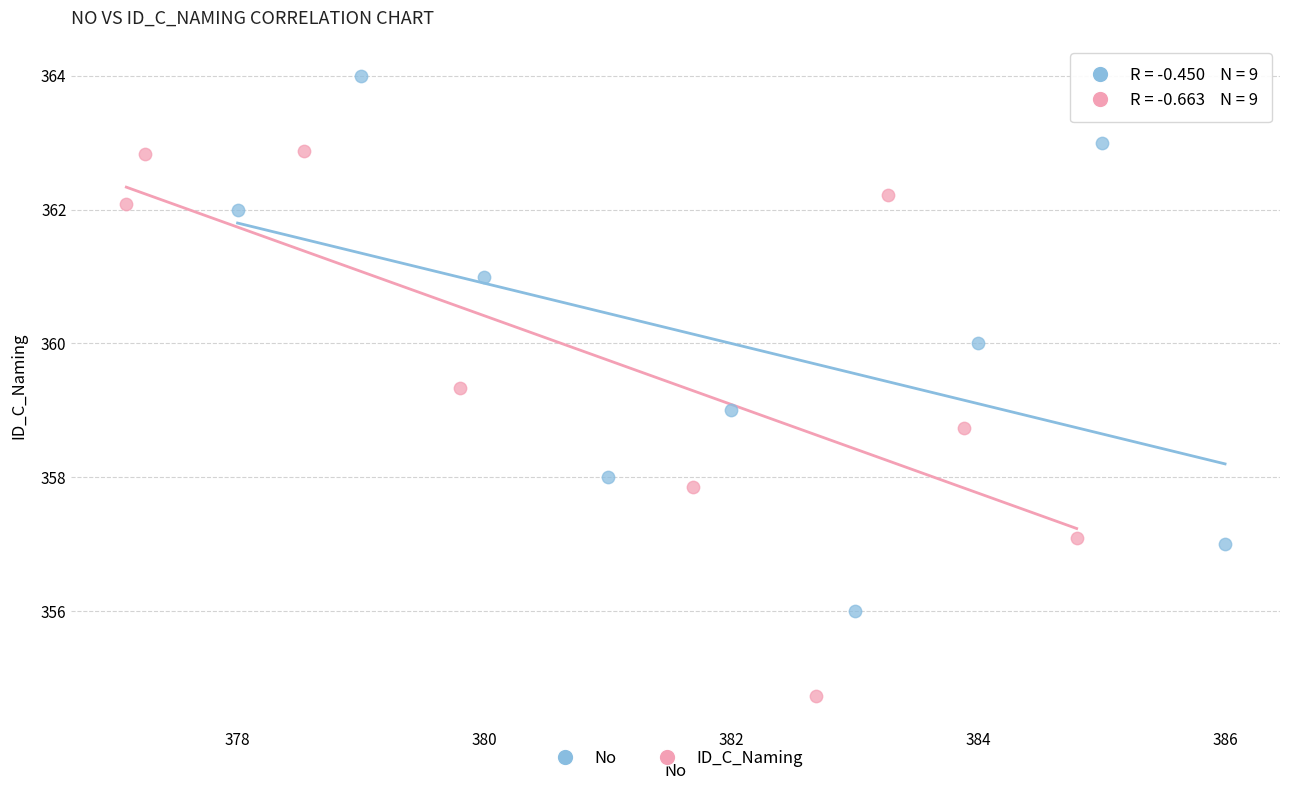

Which series contains the lowest Y value?

ID_C_Naming